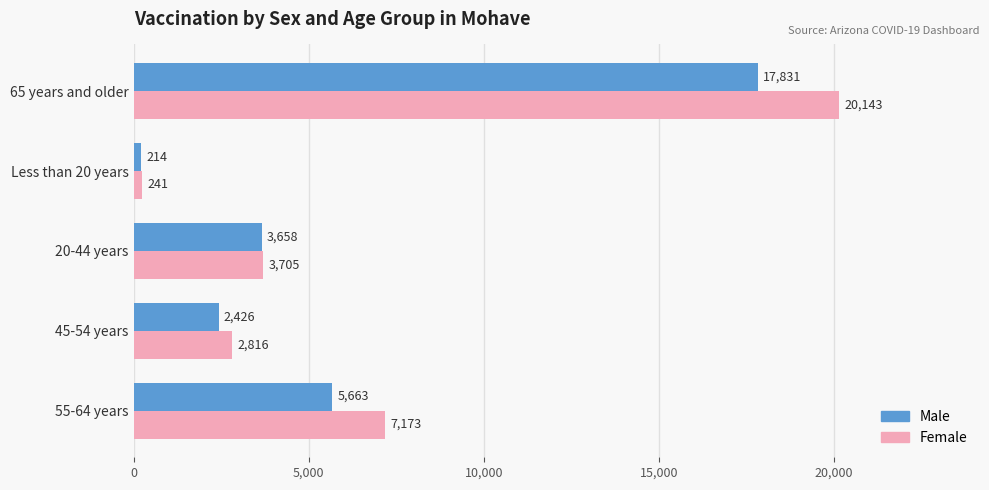

At 55-64 years, list the series in order from largest to smallest.

Female, Male